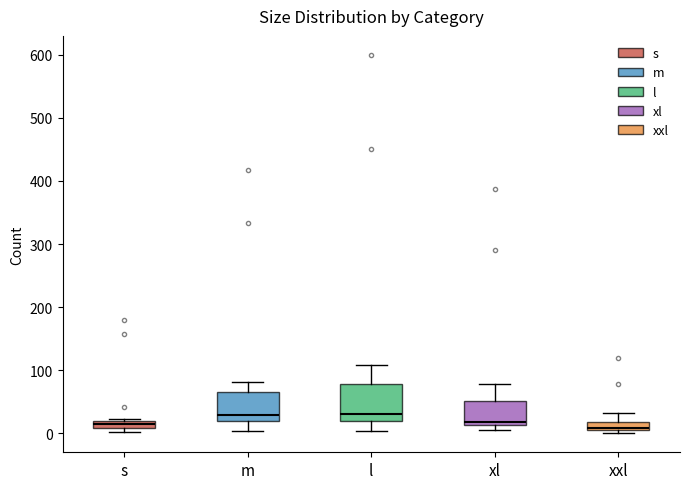

Where is the lower edge of the box for xl on the y-axis? The values are not printed on the chart, so give them approximately, as read against the axis.

10